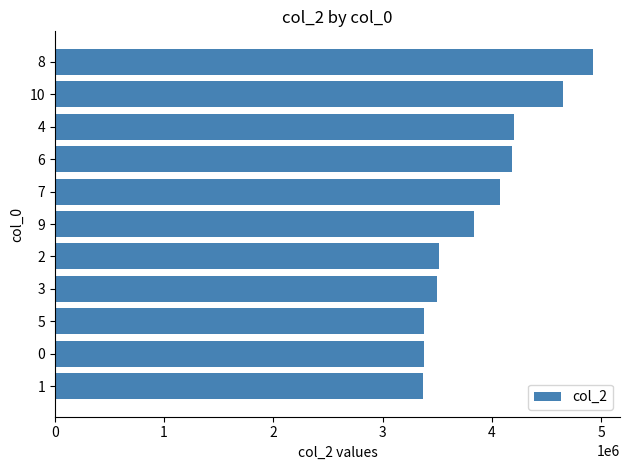

Is it true that the value at 2 is 3513125?

True